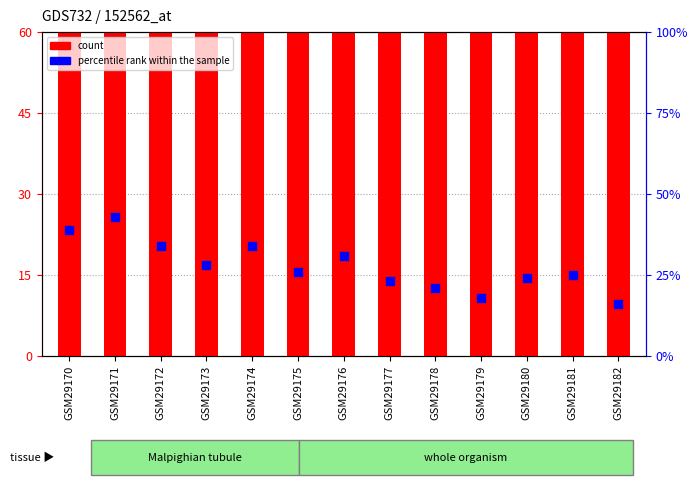

Which series reaches the minimum Y coordinate?

percentile rank within the sample